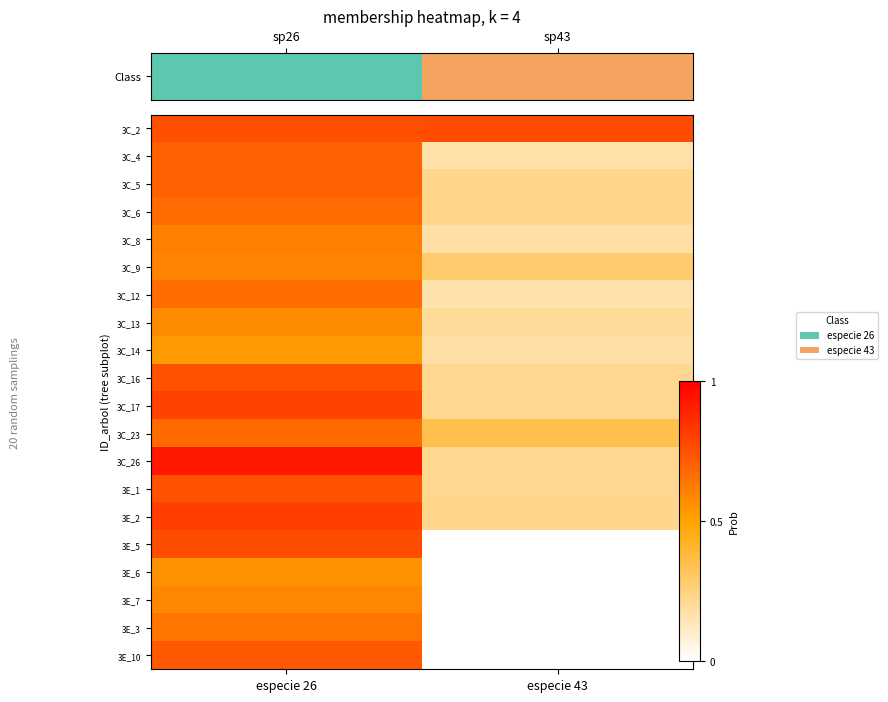

Which series has the largest total across all categories?

3C_2